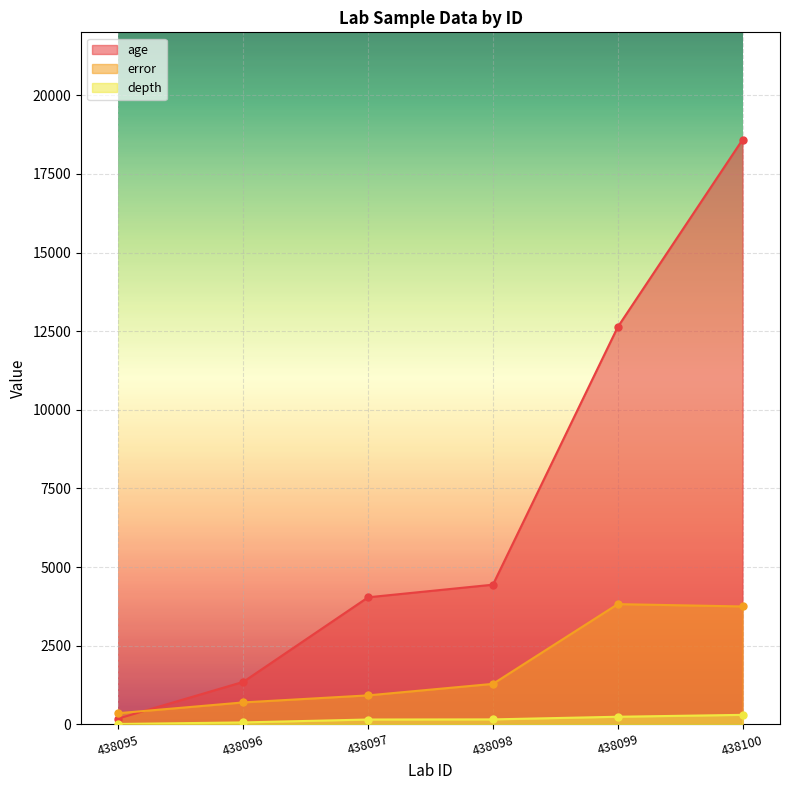

Rank the series by their maximum value, from highest to lowest.

age, error, depth